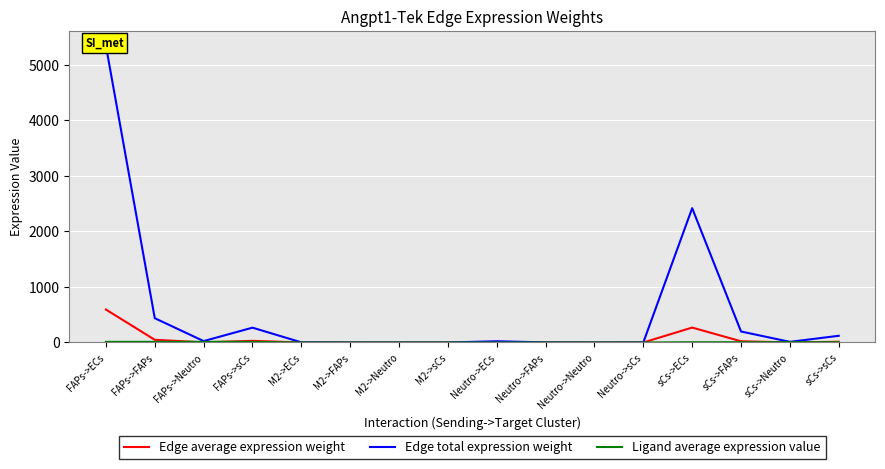

At M2->ECs, list the series in order from largest to smallest.

Edge total expression weight, Edge average expression weight, Ligand average expression value